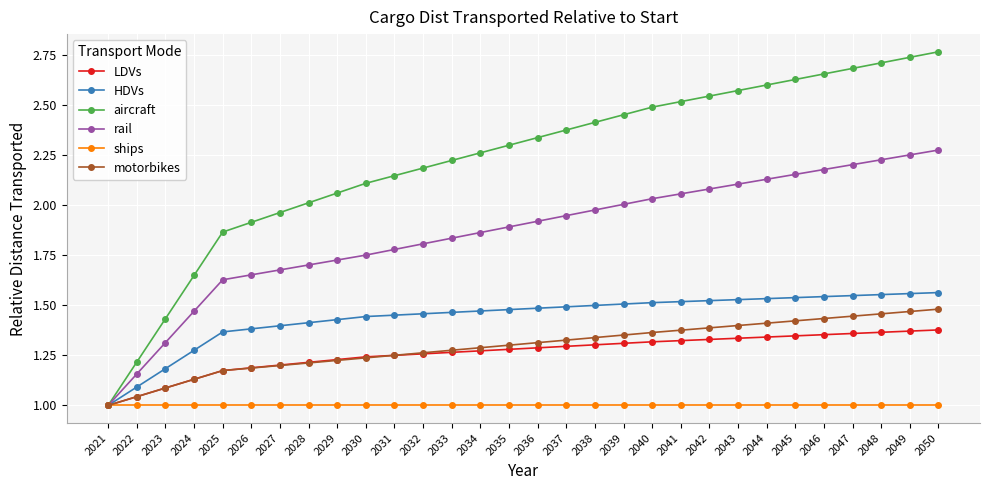

What is the sum of the rail values at 2030 and 2042?

3.8